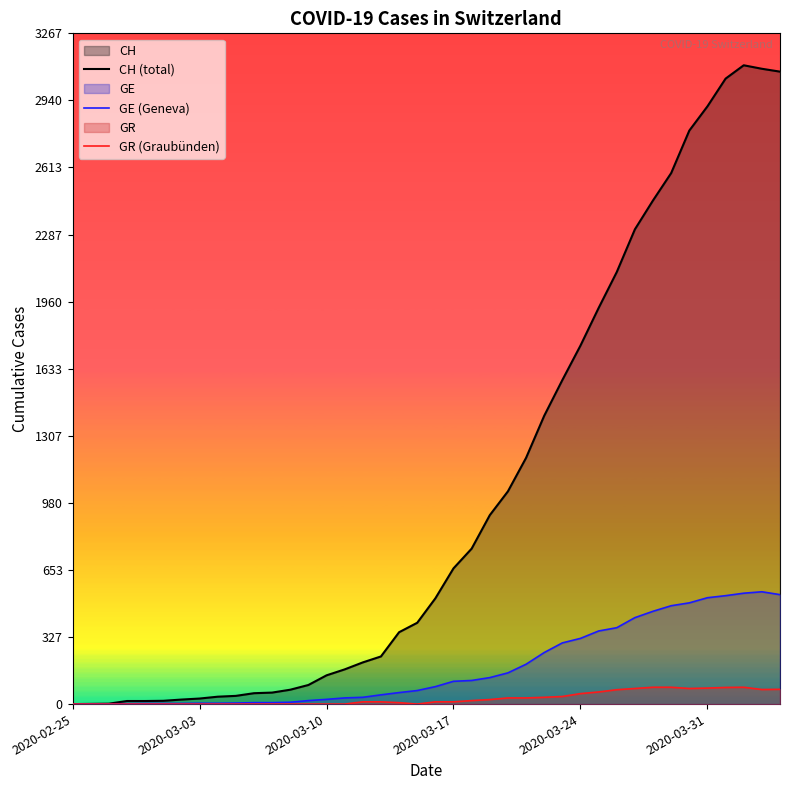

What is the greatest value displayed?

3111